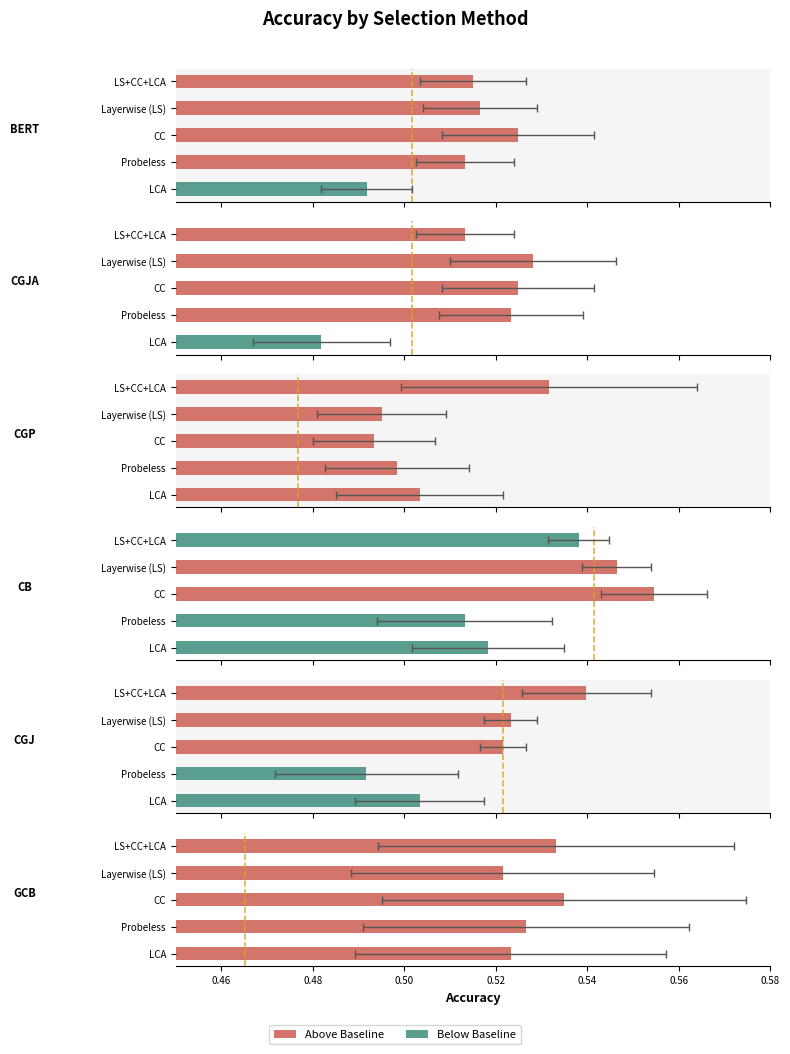

True or false: GCB has a value of 0.2 at Probeless.

False